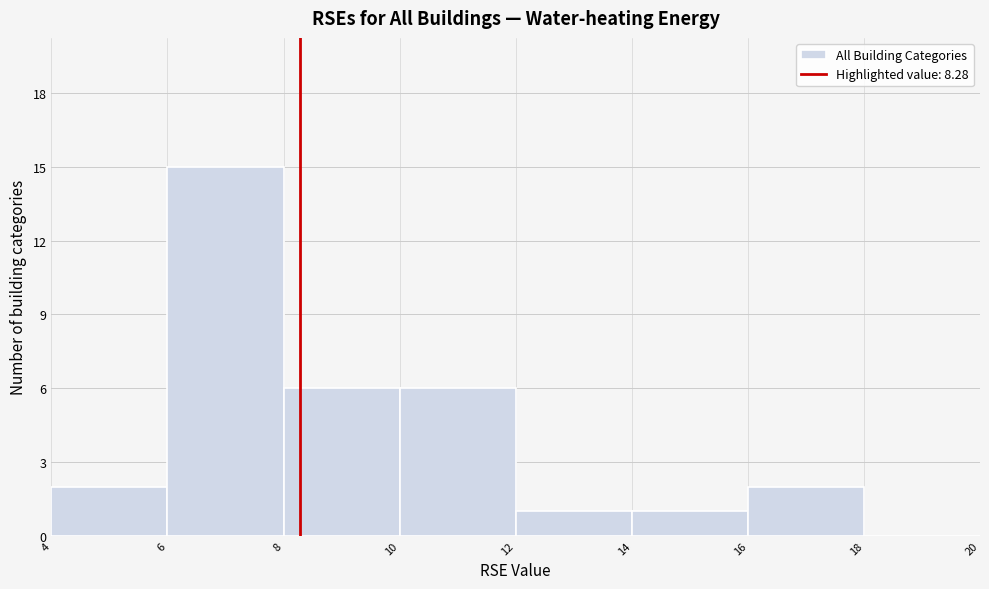

Reading left to right, list every bar in this chart as the range it spans on the x-axis followed by its height. The values are not printed on the chart, so give them approximately, as read against the axis.

4 to 6: 2
6 to 8: 15
8 to 10: 6
10 to 12: 6
12 to 14: 1
14 to 16: 1
16 to 18: 2
18 to 20: 0